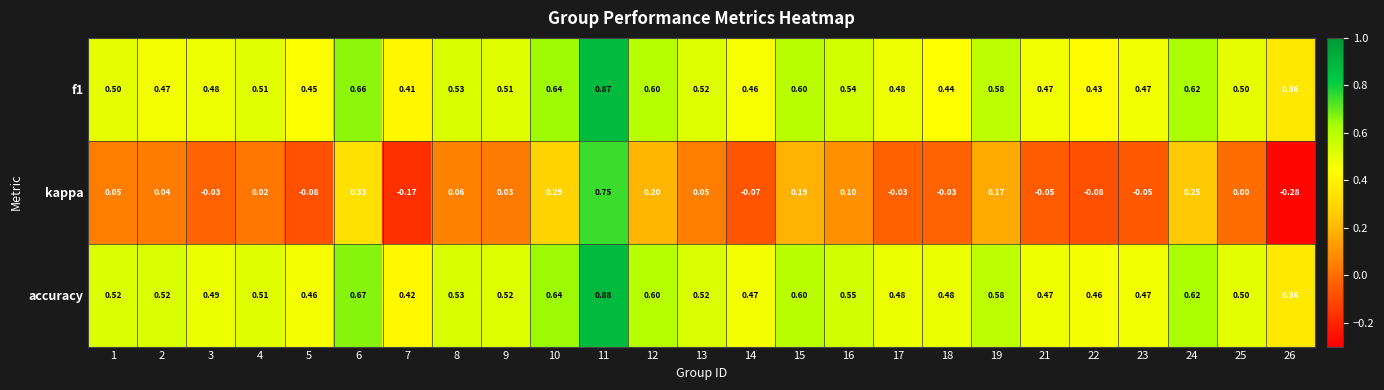

Is the value of f1 at 3 greater than the value of kappa at 4?

Yes